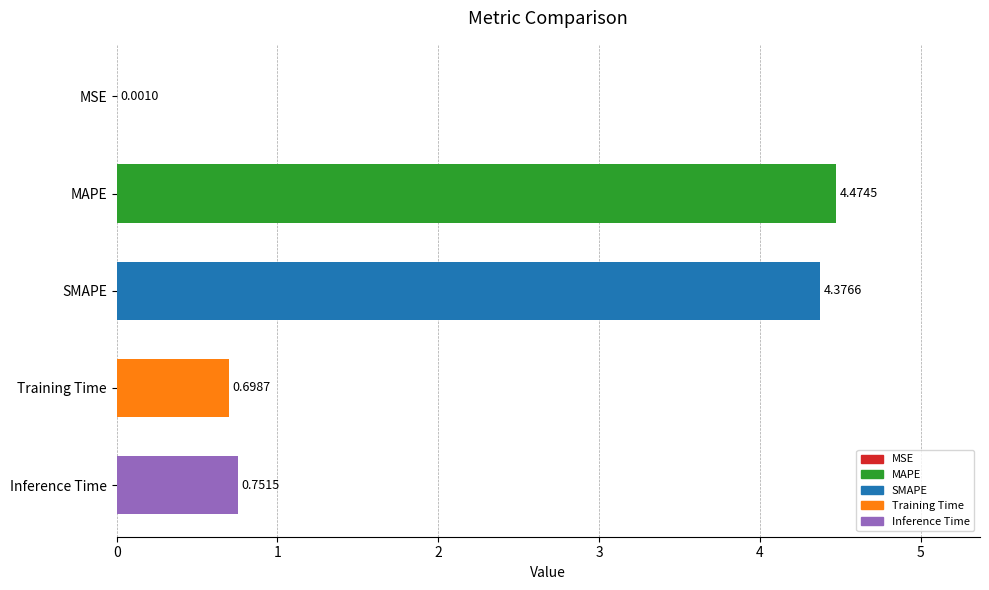

What is the sum of all values?

10.3